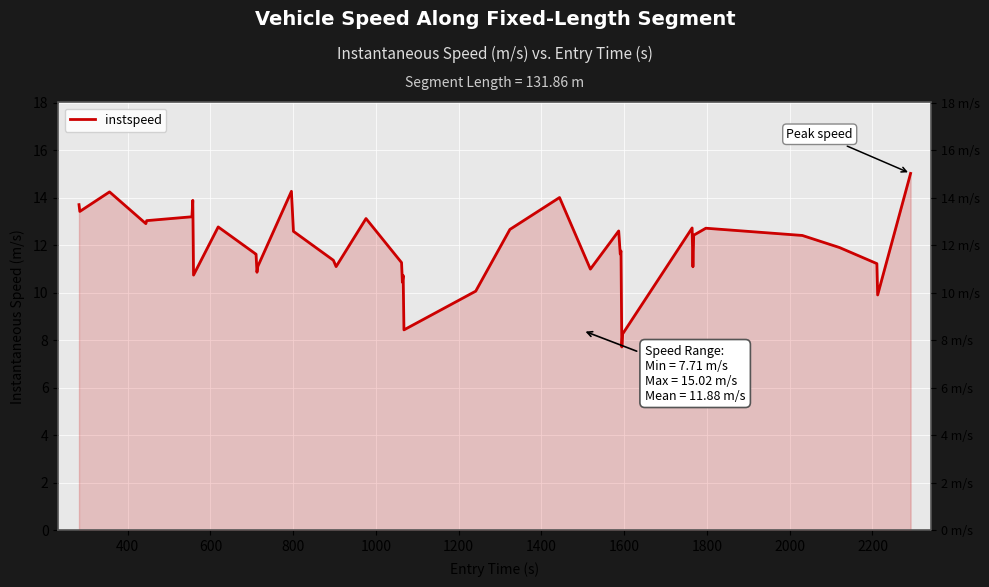

How many series are shown in this chart?

1